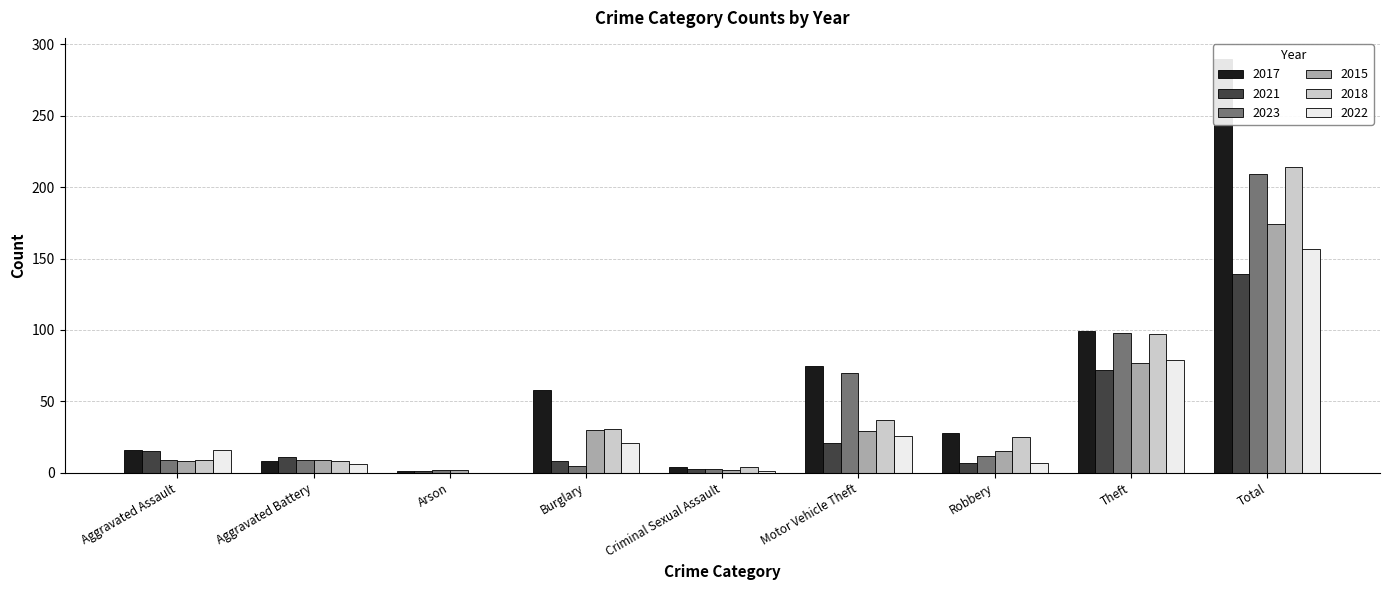

Are the bars grouped side by side (vs. stacked)?

Yes